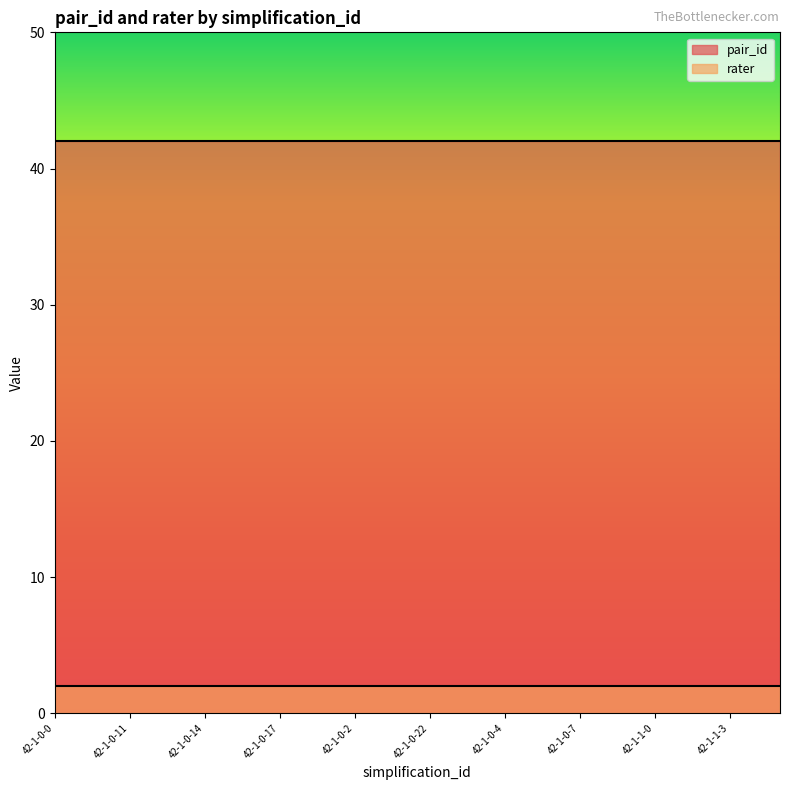

Which series changed the most between 42-1-0-6 and 42-1-1-0?

pair_id